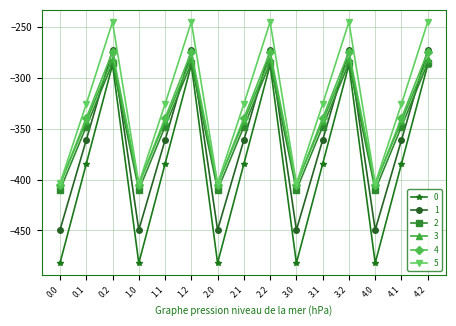

What is the difference between the second highest and minimum values in the 4 series?

130.5